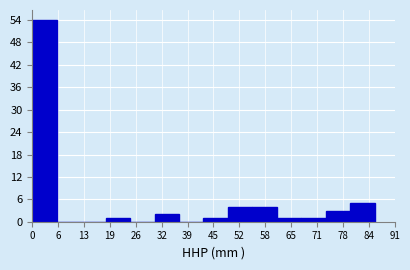

Reading left to right, list every bar in this chart as the range it spans on the x-axis followed by its height. Neither the bar edges nor the heights are printed on the chart, so give them approximately, as read against the axes.

0 to 6: 54
6 to 12: 0
12 to 18: 0
18 to 25: 1
25 to 31: 0
31 to 37: 2
37 to 43: 0
43 to 49: 1
49 to 55: 4
55 to 61: 4
61 to 68: 1
68 to 74: 1
74 to 80: 3
80 to 86: 5